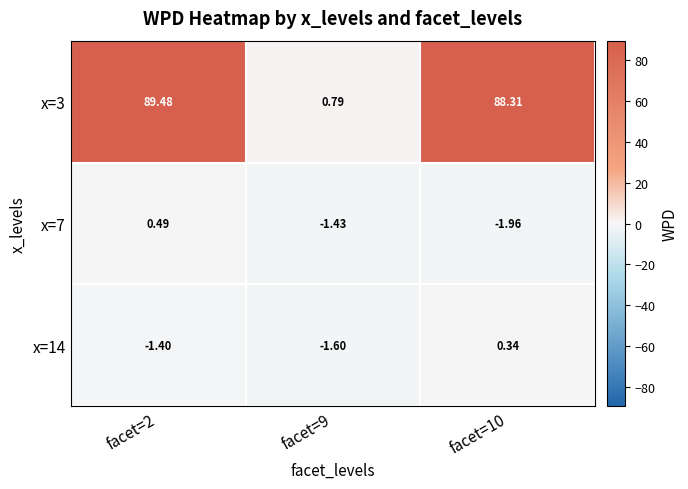

Is the value of x=3 at facet=10 greater than the value of x=7 at facet=2?

Yes